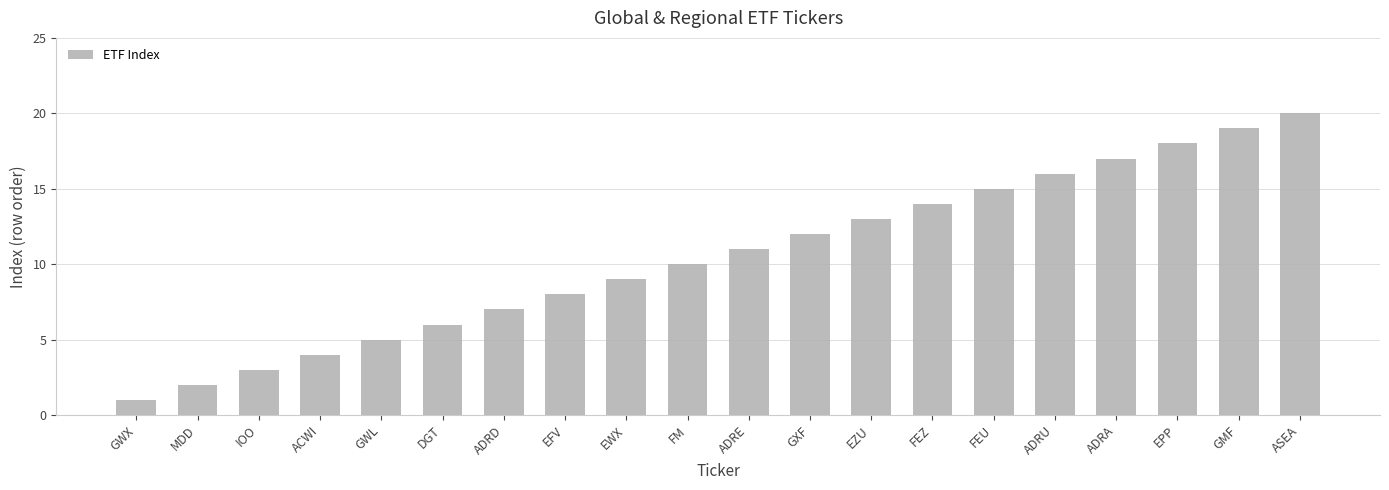

Count the number of categories in the chart.

20